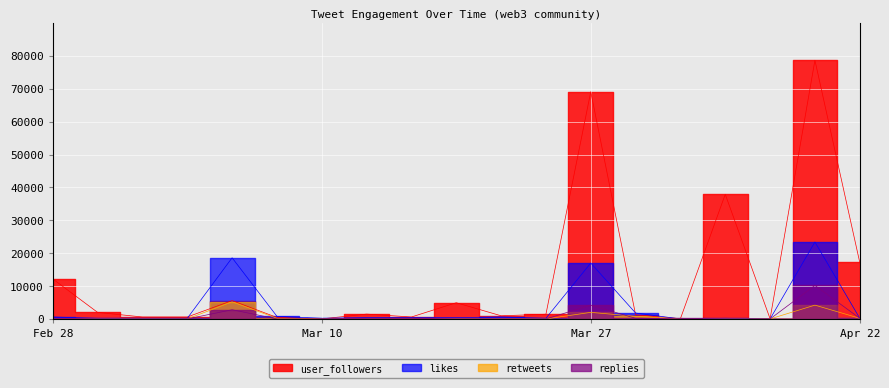

Which series has the widest spread of values?

user_followers